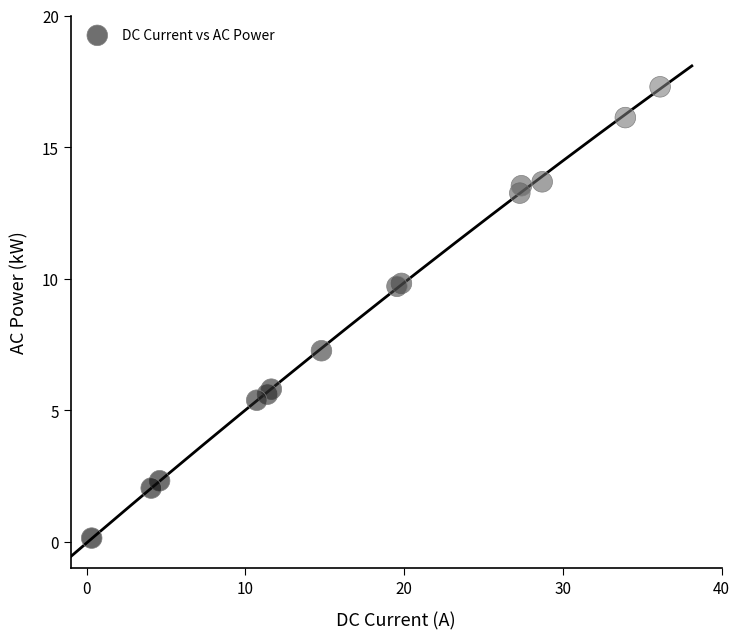

What Y value in the scatter plot is closest to 8?

7.3